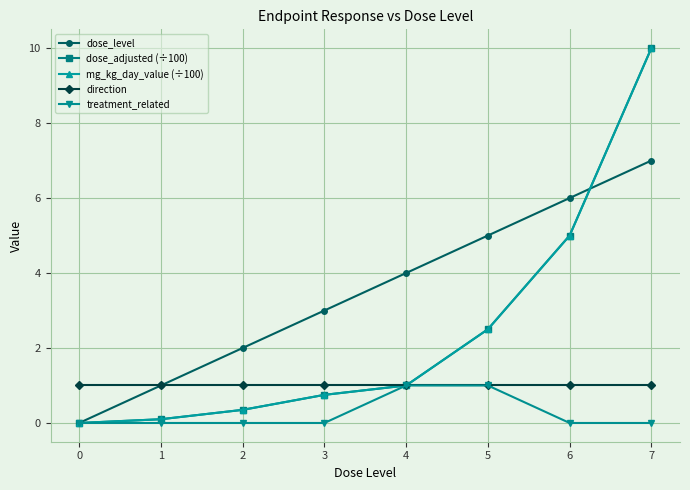

Reading left to right, extract all data points from this chart.

dose_level: 0.0	1.0	2.0	3.0	4.0	5.0	6.0	7.0
dose_adjusted (÷100): 0.0	0.1	0.3	0.8	1.0	2.5	5.0	10.0
mg_kg_day_value (÷100): 0.0	0.1	0.3	0.8	1.0	2.5	5.0	10.0
direction: 1.0	1.0	1.0	1.0	1.0	1.0	1.0	1.0
treatment_related: 0.0	0.0	0.0	0.0	1.0	1.0	0.0	0.0